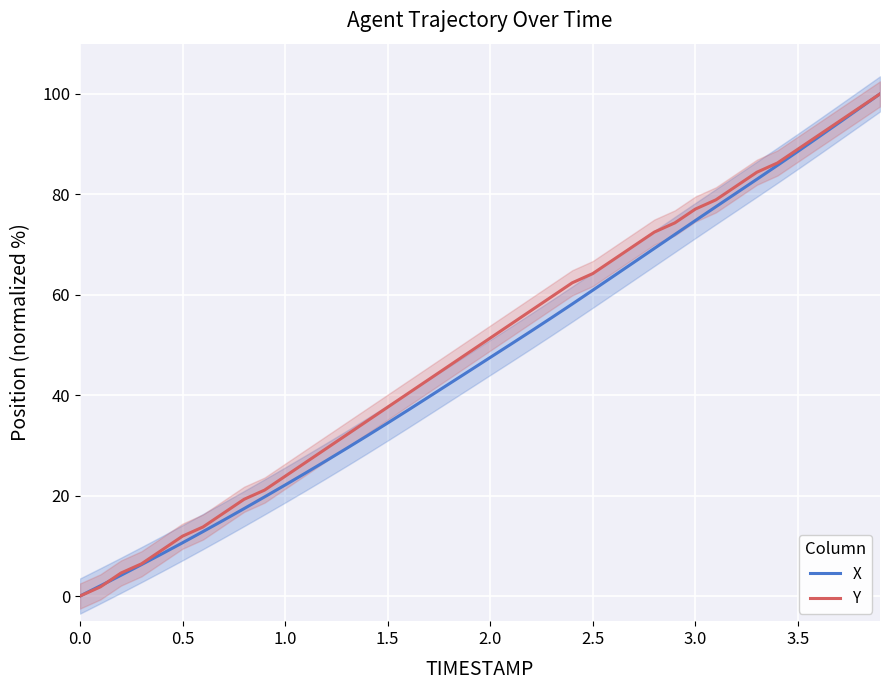

What is the value of the X point at the 8th from the left?

15.1